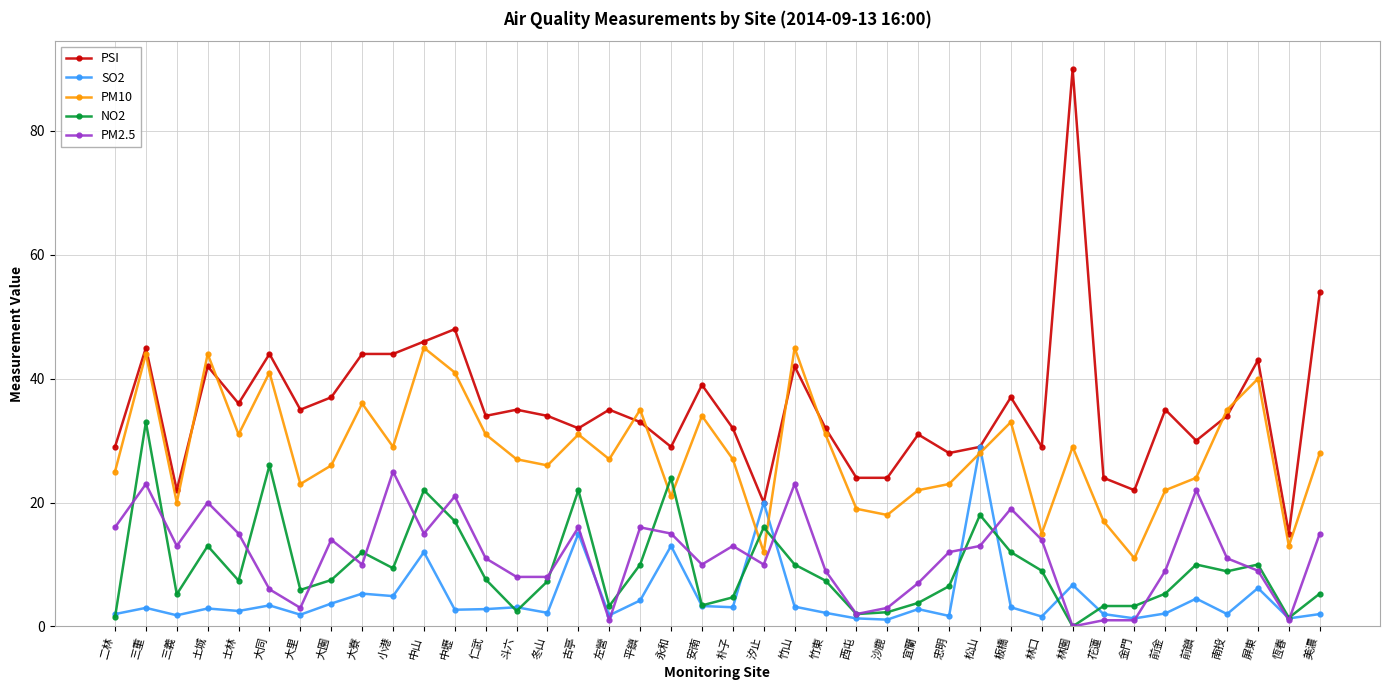

Rank the series by their maximum value, from lowest to highest.

PM2.5, SO2, NO2, PM10, PSI